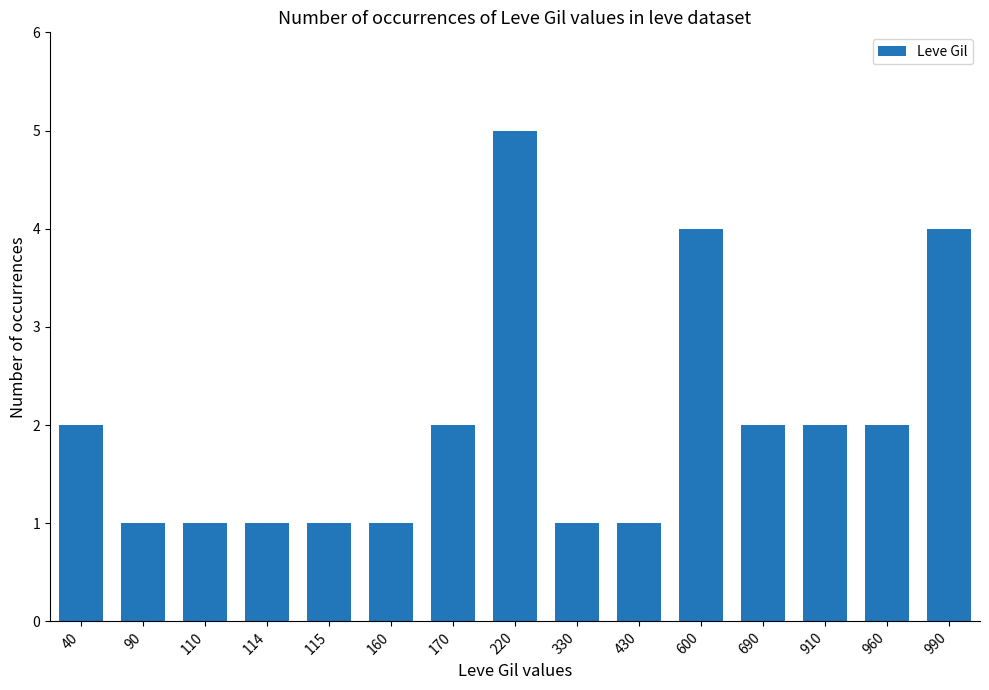

The value at 910 is 2. True or false?

True